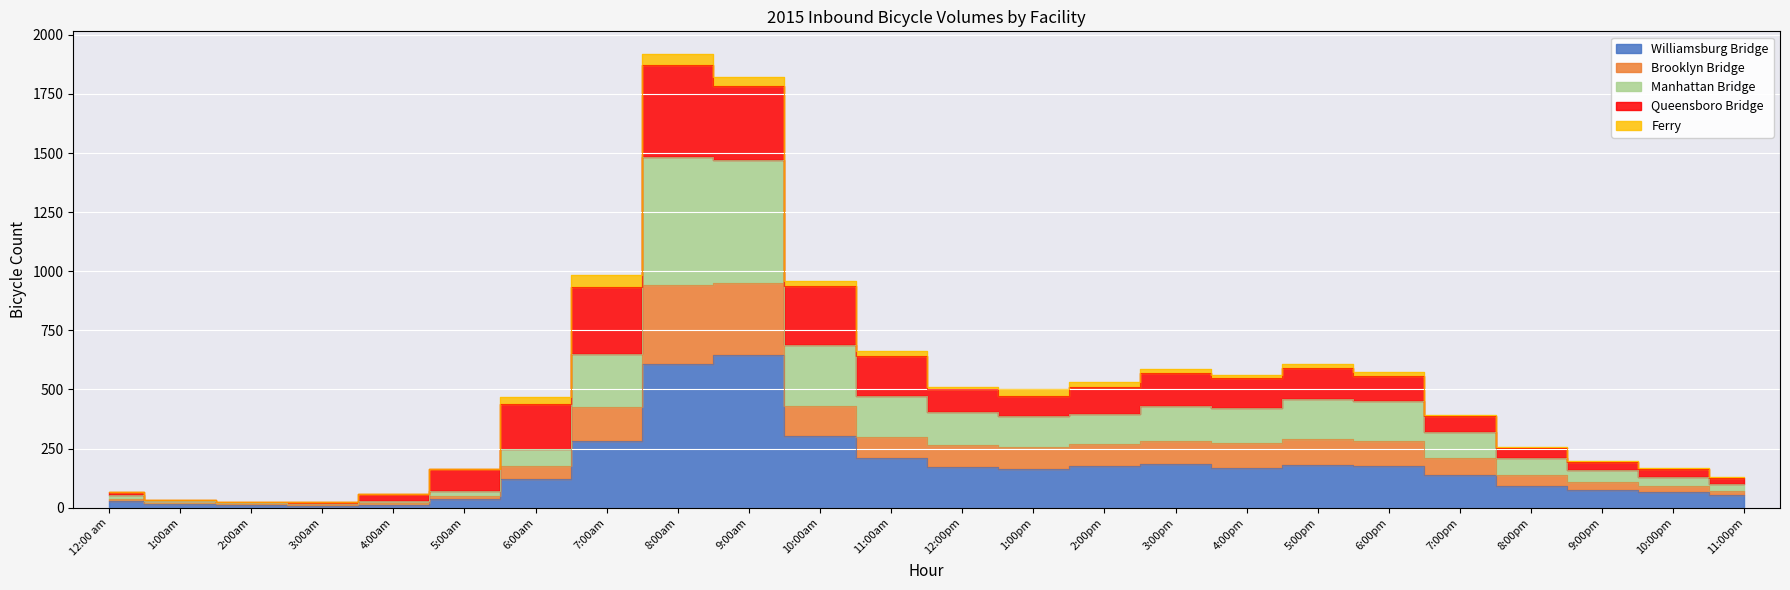

In Brooklyn Bridge, how many points are lower than both neighbors (excluding endpoints)?

3